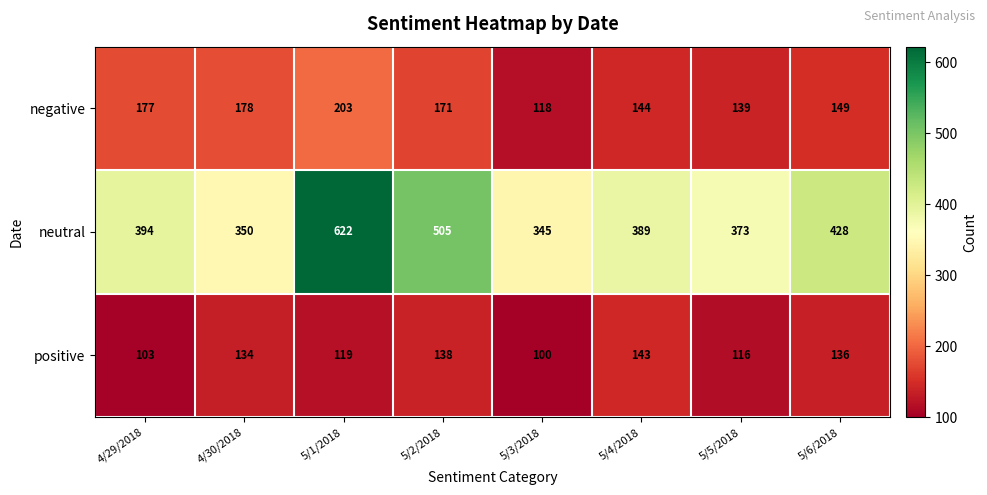

What is the difference between the second highest and minimum values in the positive series?

38